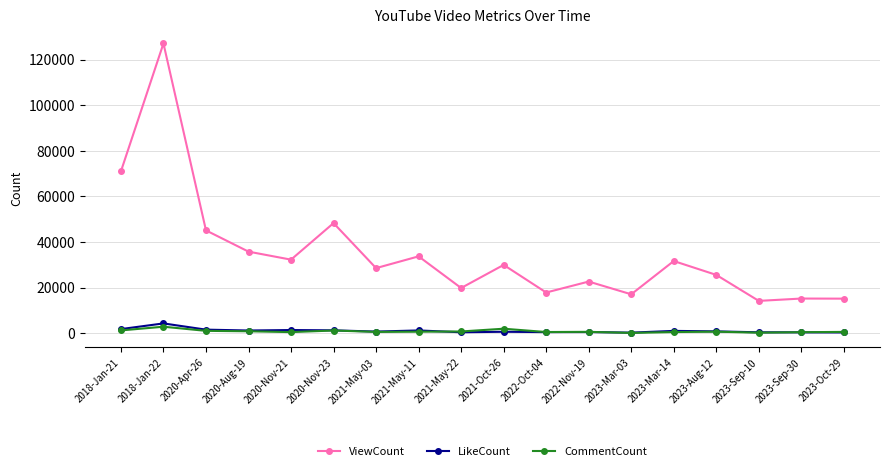

Is this an area chart (filled region under the line)?

No